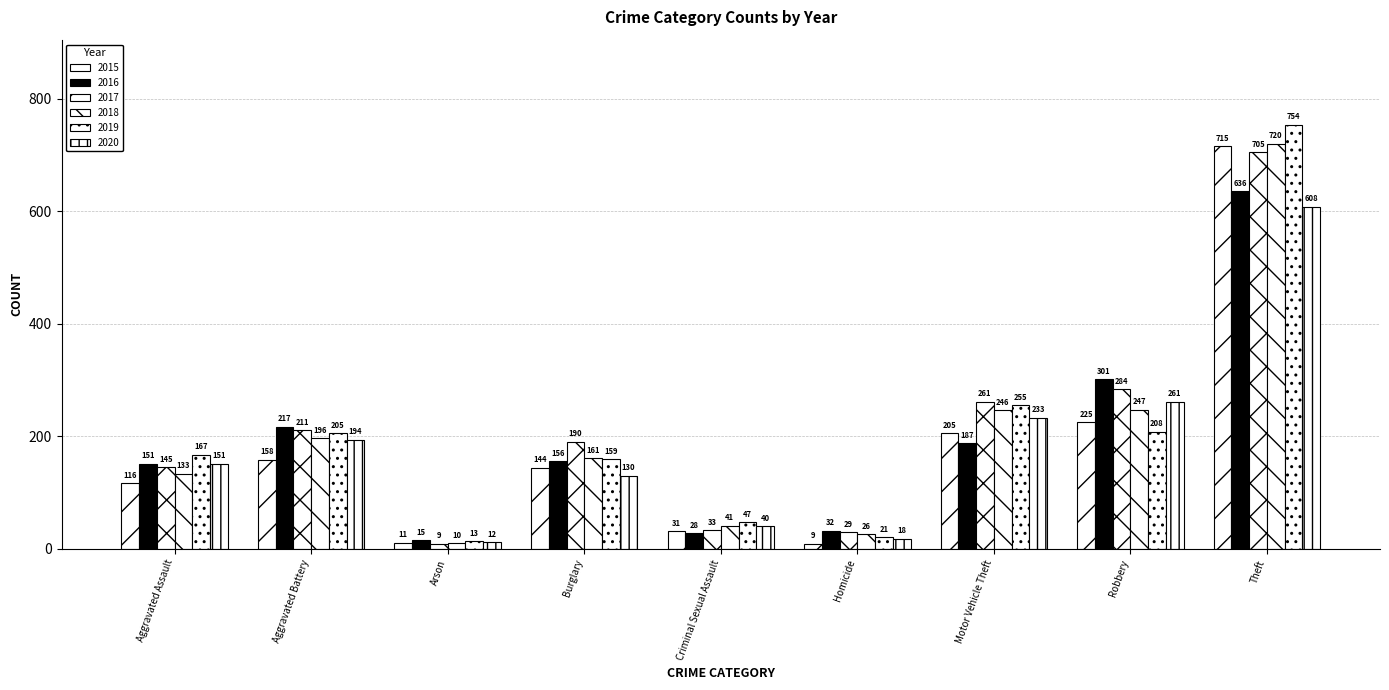

What is the label of the 4th bar from the right?

Homicide